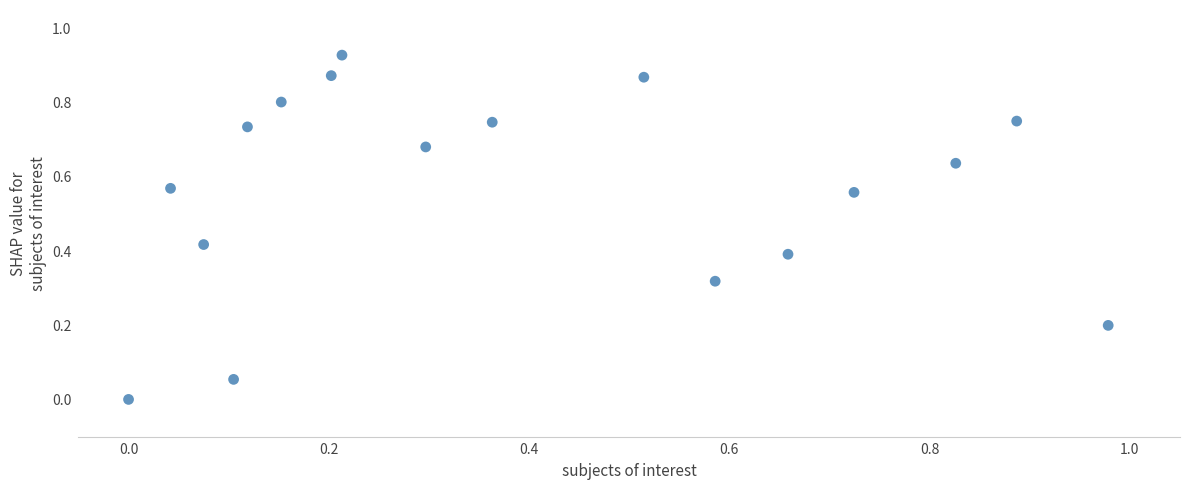

What is the range of X values (max minus min)?

1.0